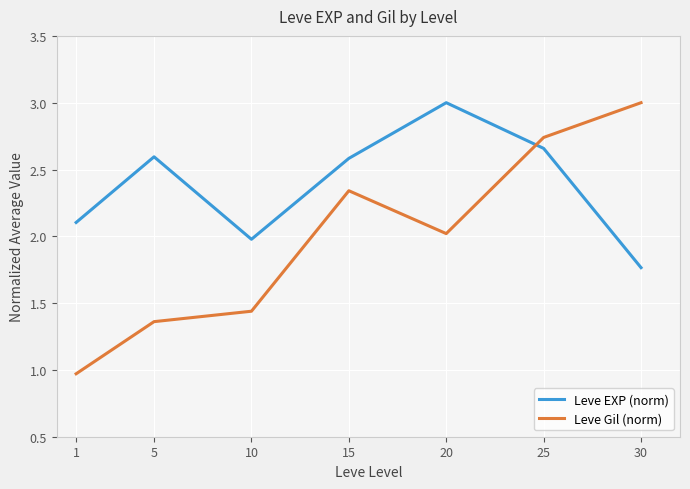

List the labels in order of Leve Gil (norm) value, smallest first.

1, 5, 10, 20, 15, 25, 30